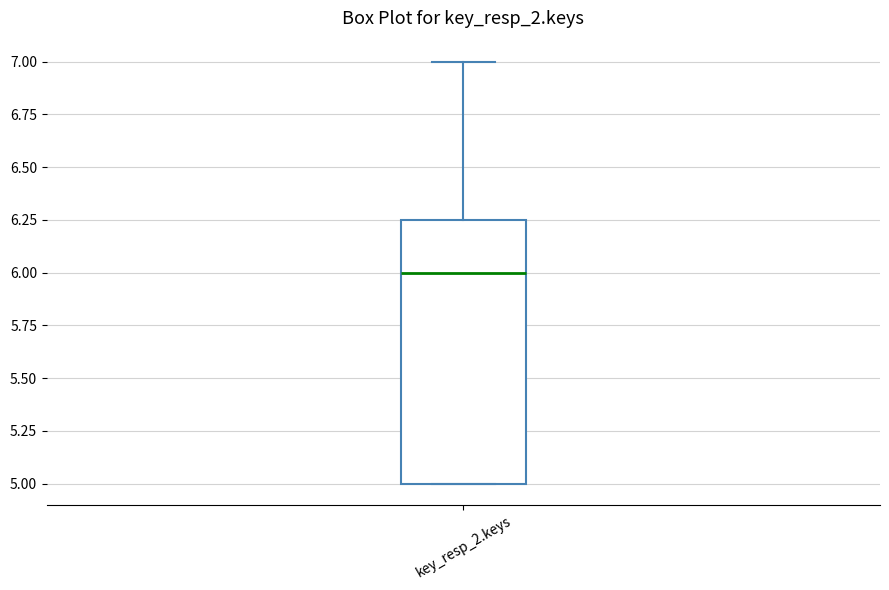

Where does the median line of the box for key_resp_2.keys sit on the y-axis? The values are not printed on the chart, so give them approximately, as read against the axis.

6.00